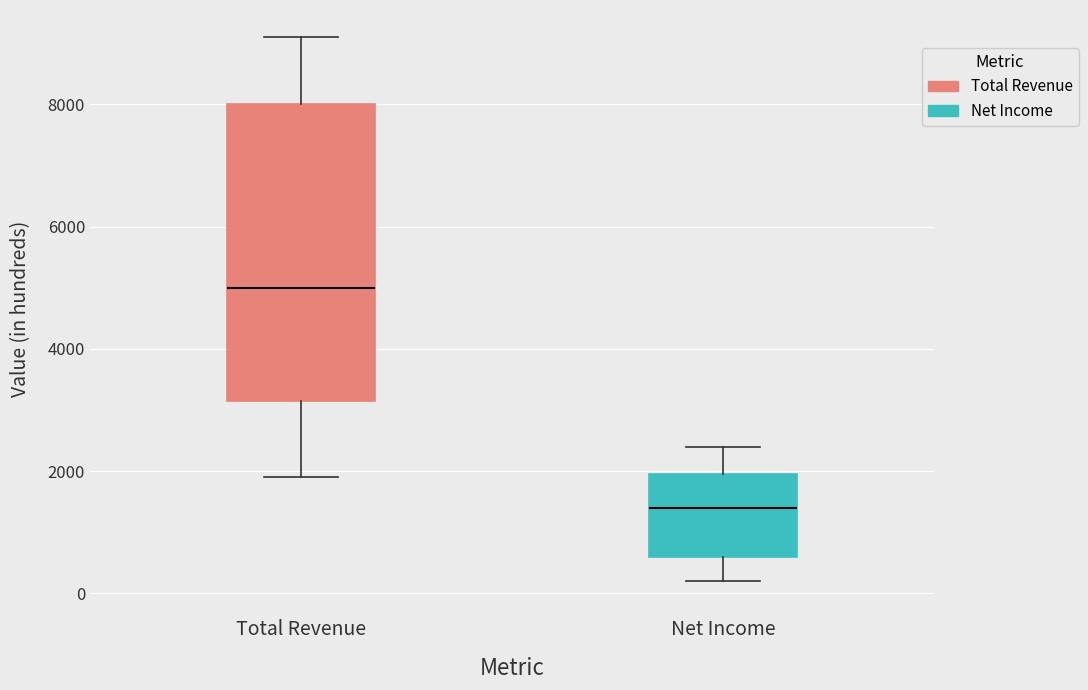

Where is the upper edge of the box for Total Revenue on the y-axis? The values are not printed on the chart, so give them approximately, as read against the axis.

8000